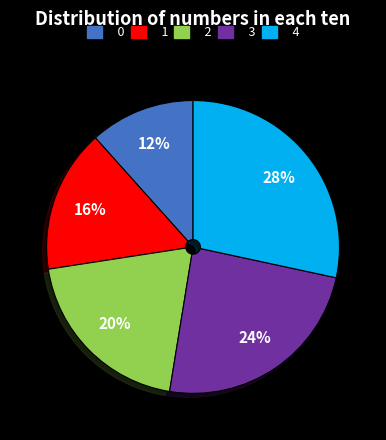

Count the number of slices in the pie.

5